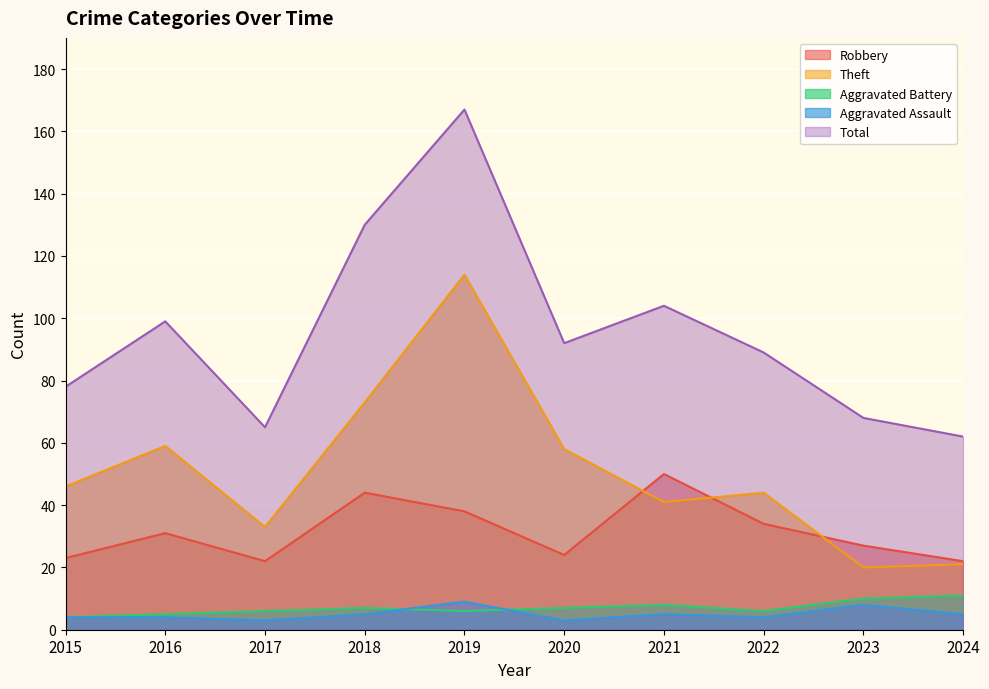

Rank the series at 2019 from highest to lowest value.

Total, Theft, Robbery, Aggravated Assault, Aggravated Battery